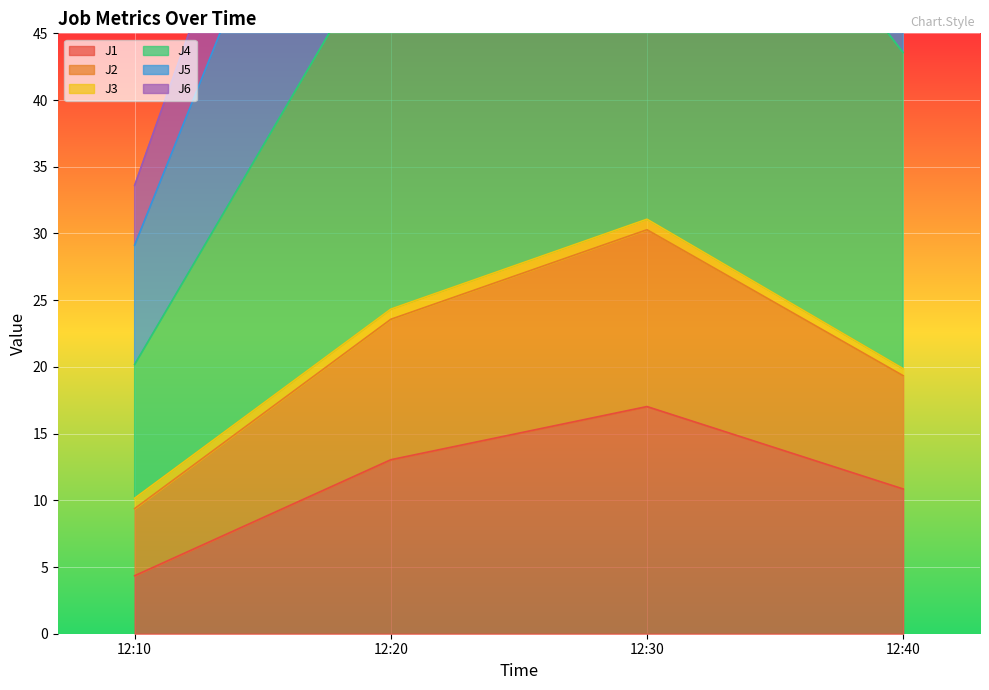

At which label is J1 closest to 10?

12:40